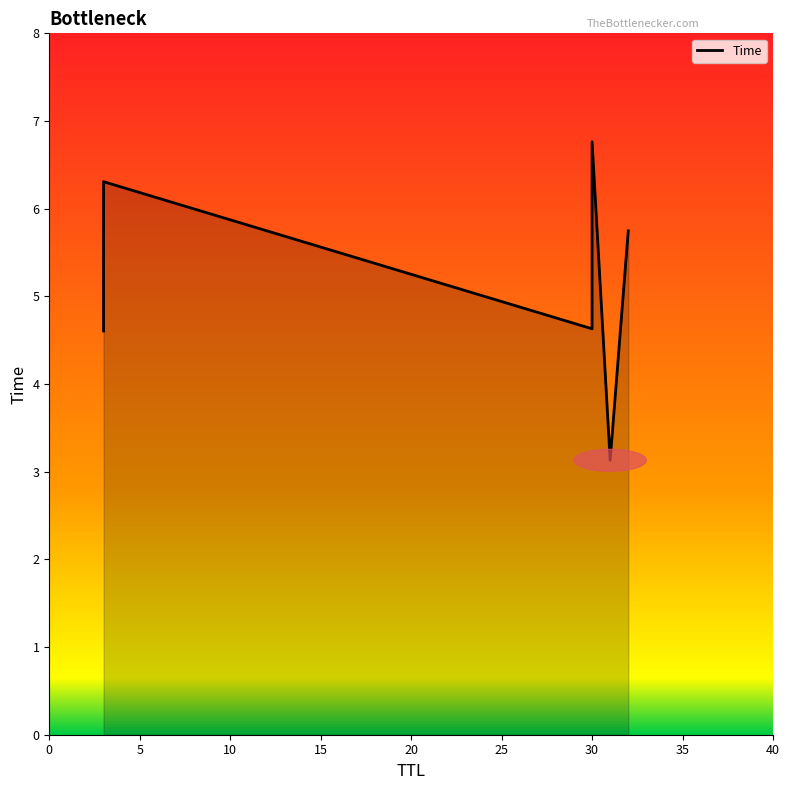

True or false: the data shows 2.4 at 3.

False